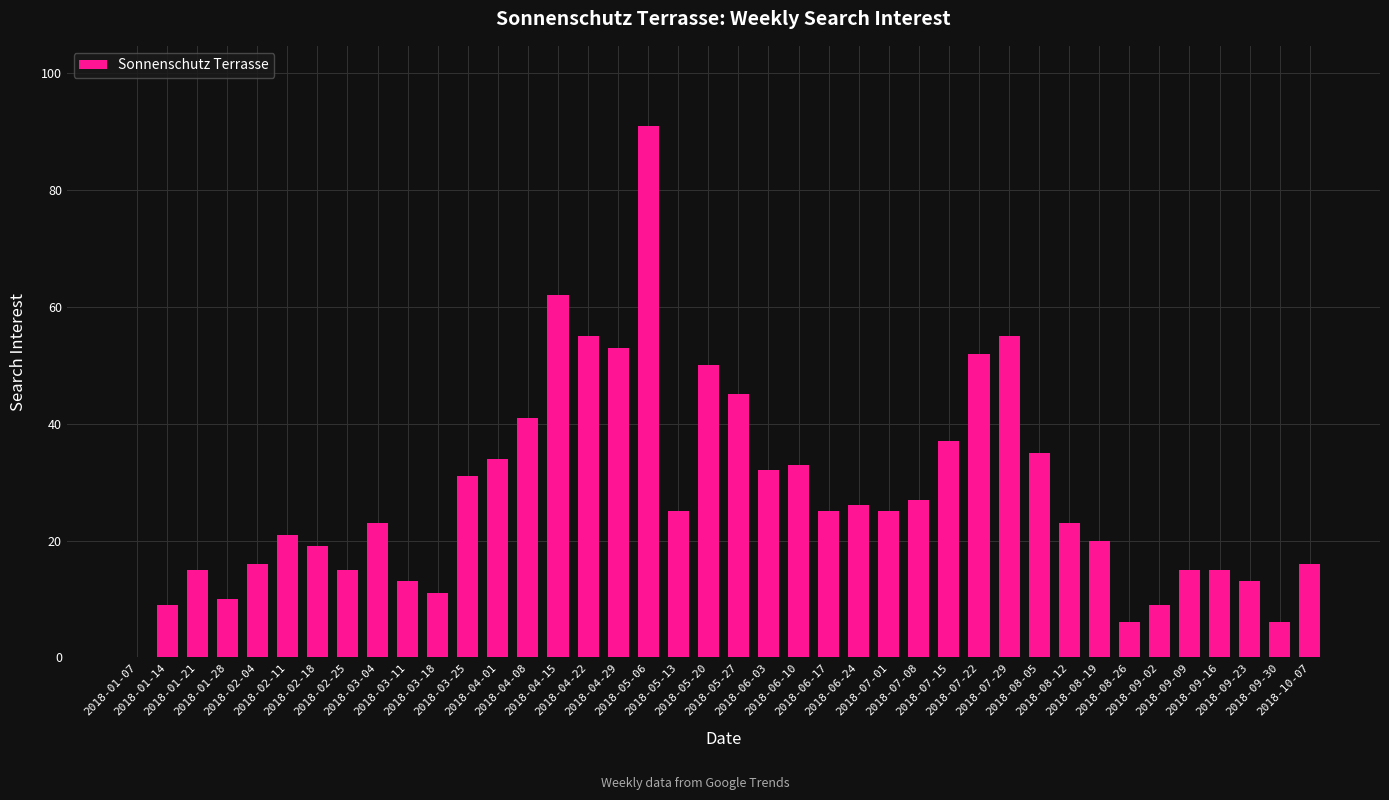

Between 2018-04-22 and 2018-04-15, which is larger?

2018-04-15